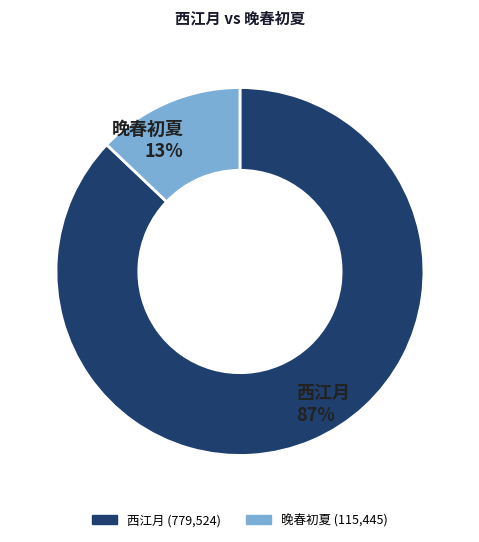

To the nearest percent, what is the difference between the largest and smallest slice percentages?

74%